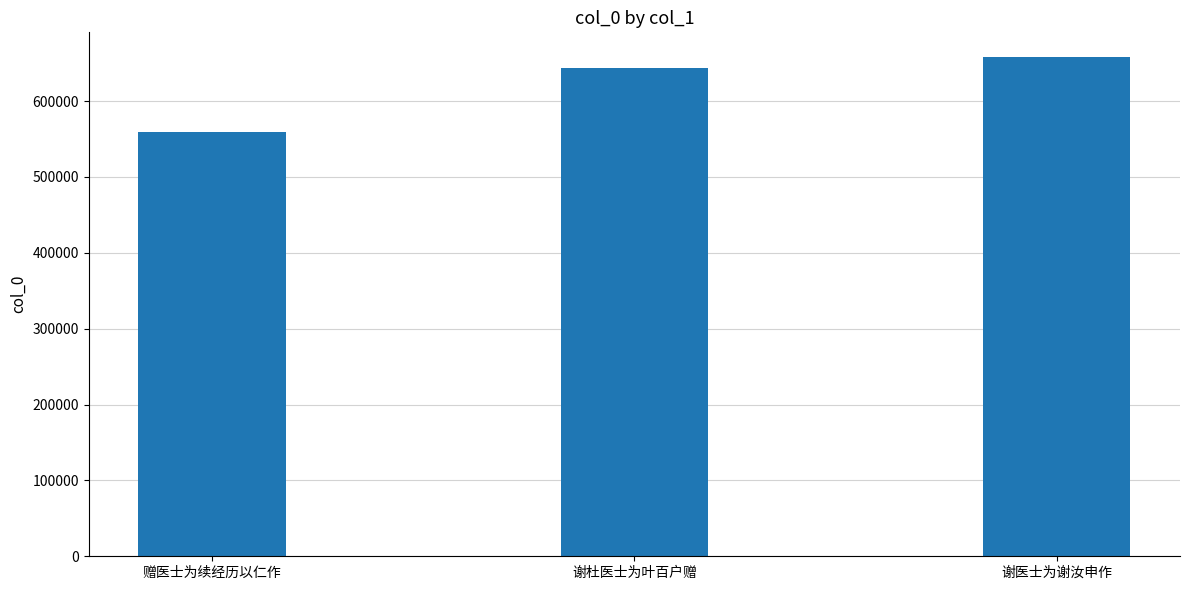

What is the ratio of the value at 谢杜医士为叶百户赠 to the value at 赠医士为续经历以仁作?

1.1